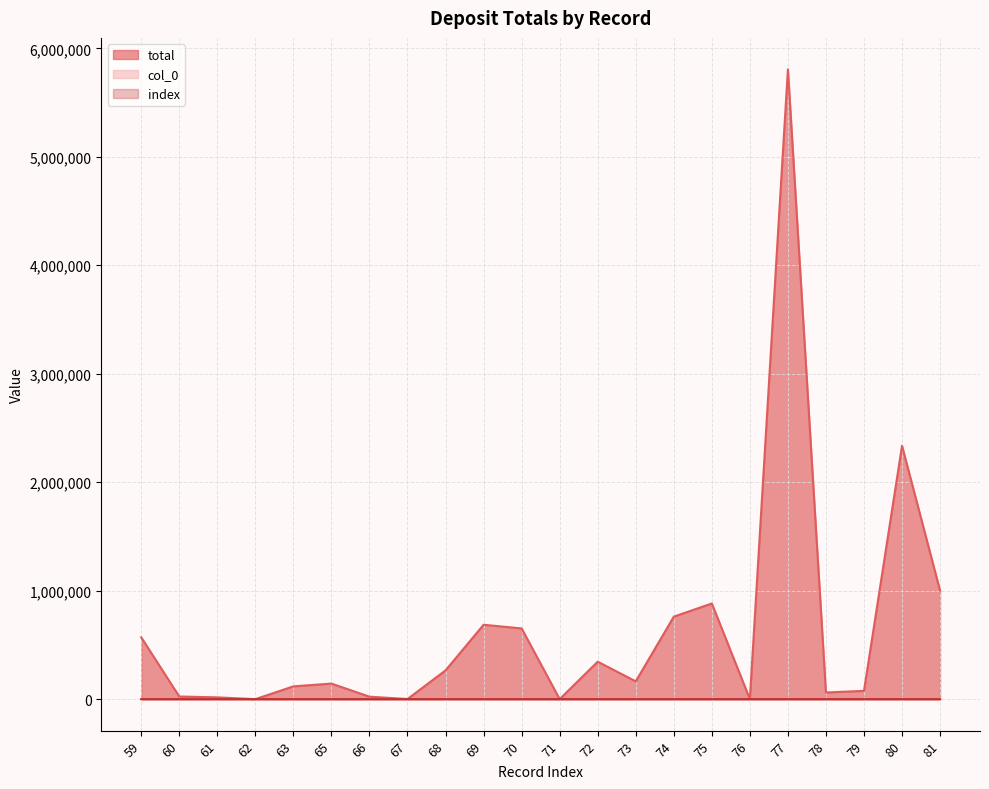

What is the highest value of the total series?

5805861